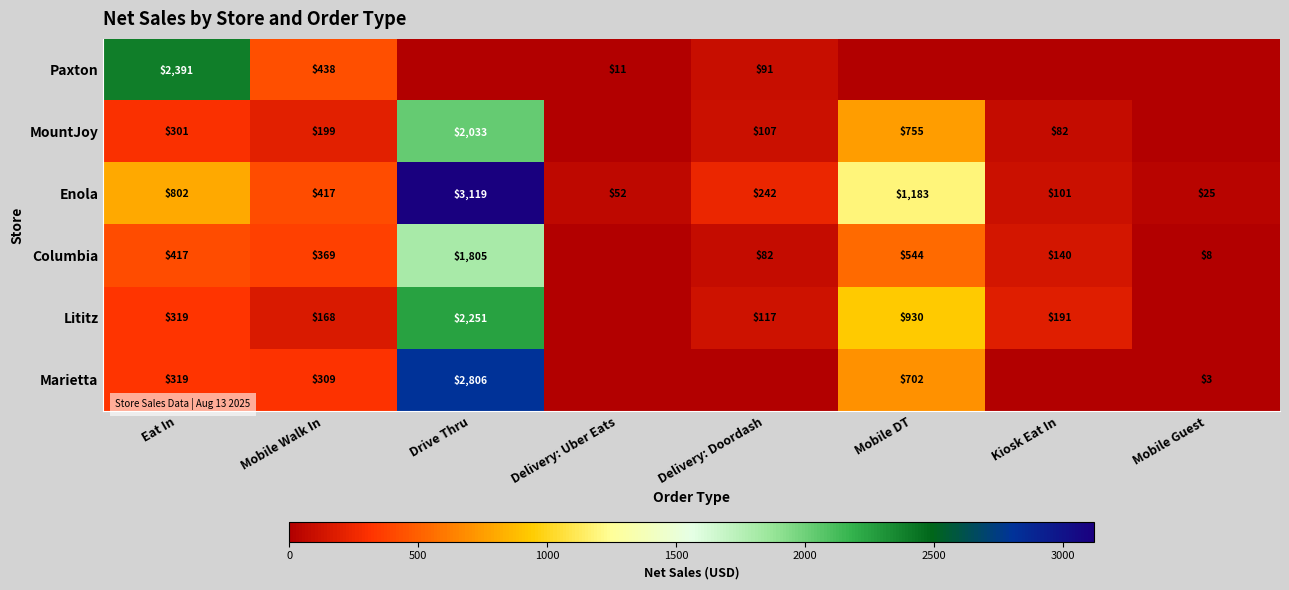

What is the difference between the highest and lowest values at Delivery: Uber Eats?

52.0